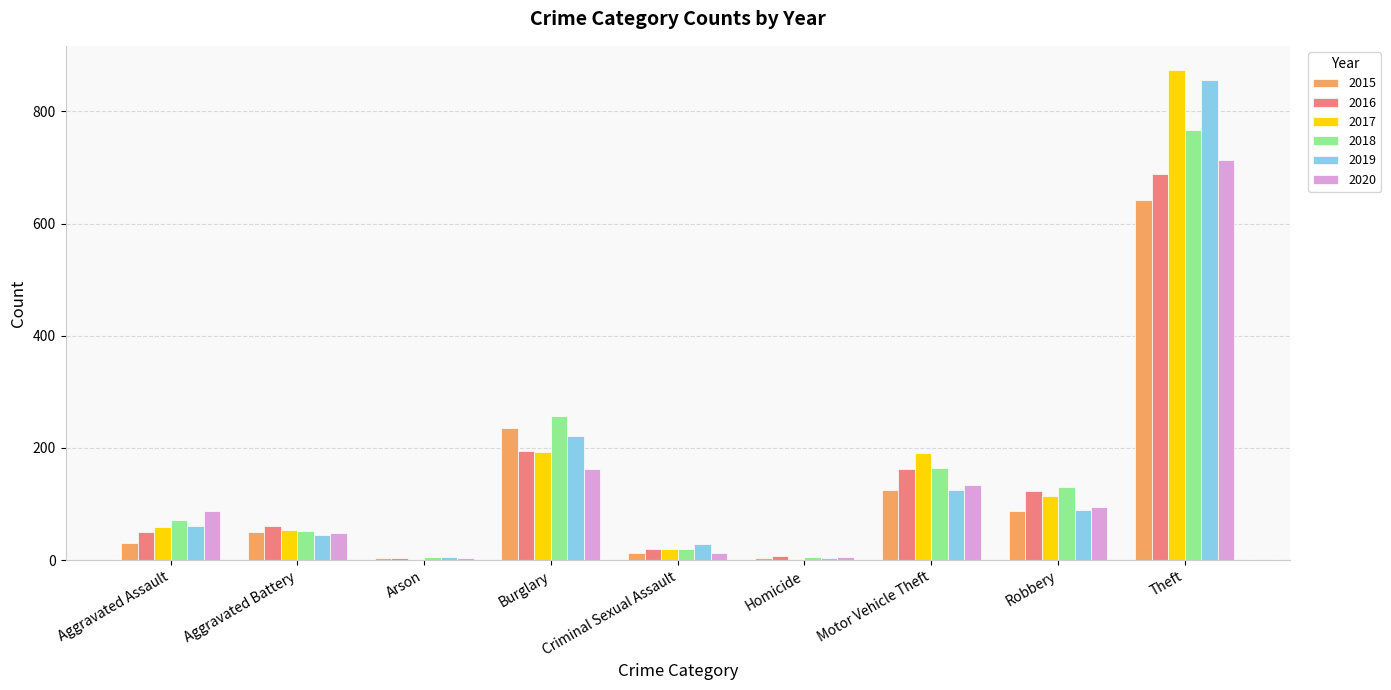

What is the sum of all 2019 values?

1433